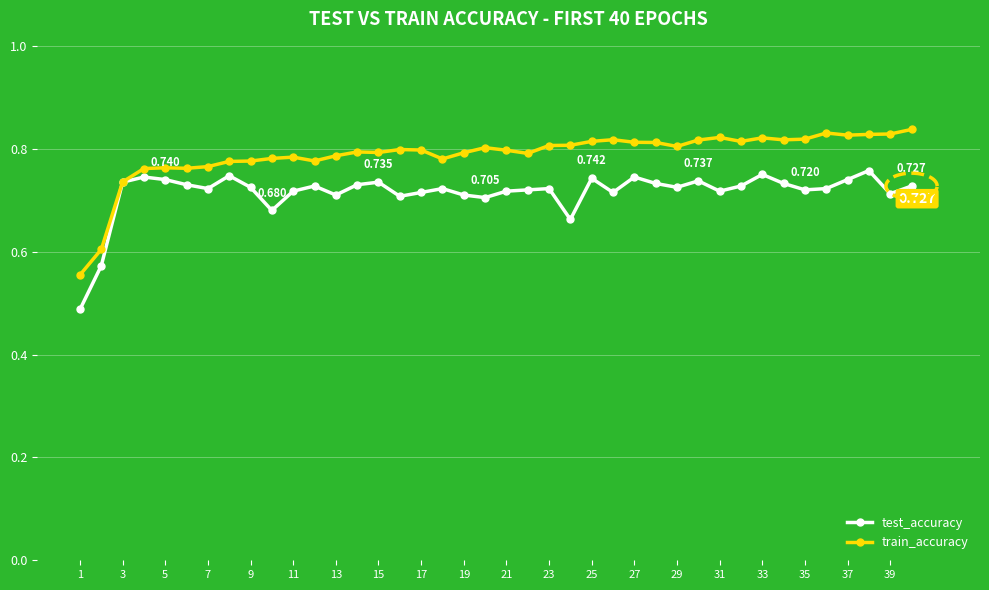

True or false: train_accuracy has more than 2 points higher than both neighbors.

True